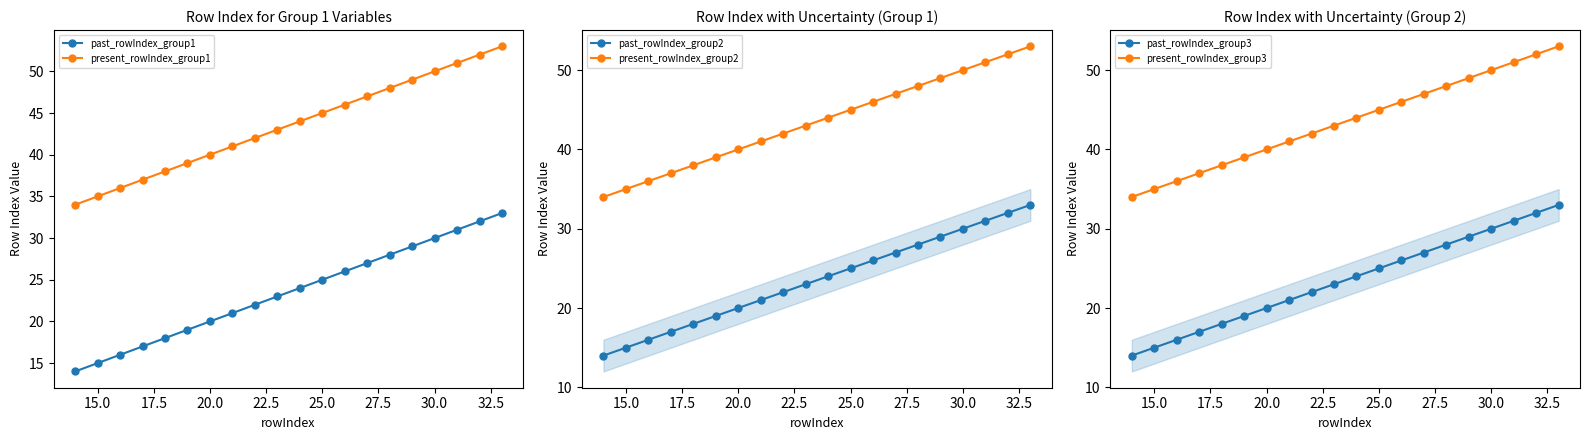

What is the sum of all past_rowIndex_group2 values?

470